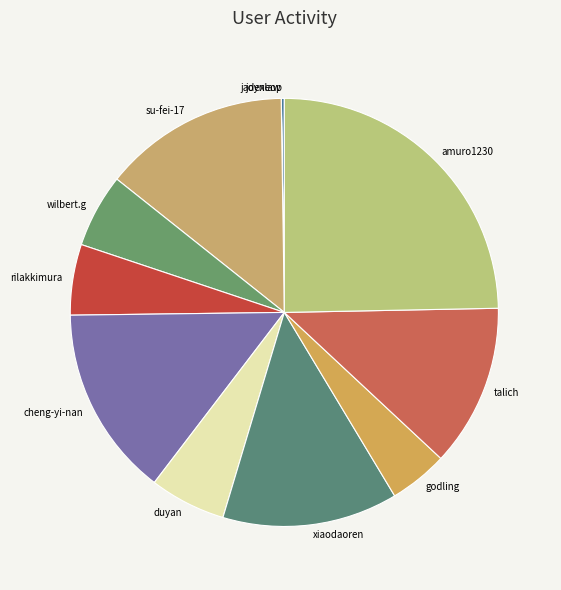

What is the ratio of the value at godling to the value at talich?

0.4